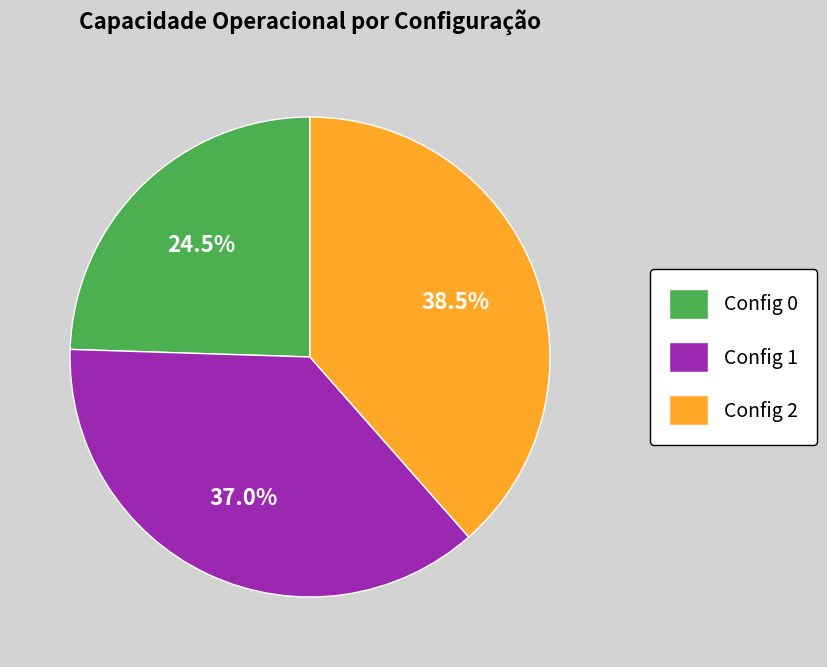

How many segments does this pie chart have?

3